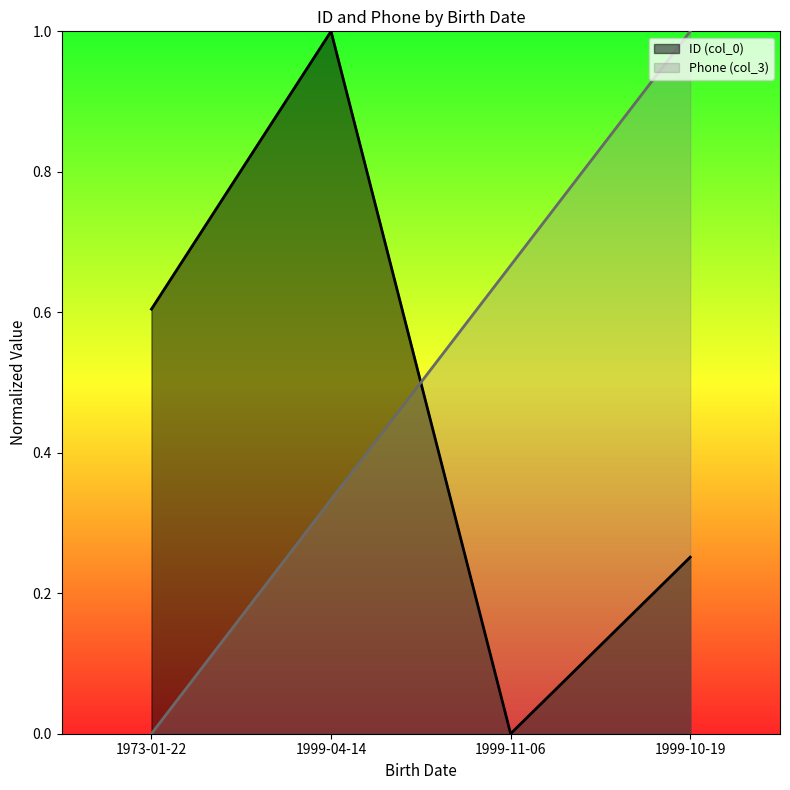

At 1999-10-19, list the series in order from smallest to largest.

ID (col_0), Phone (col_3)